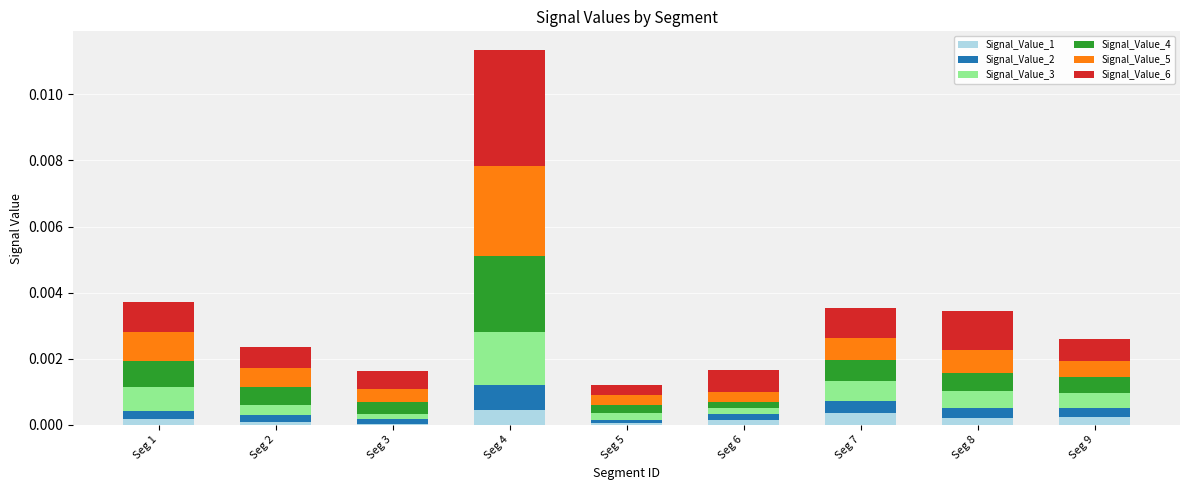

At which category is the sum across all series the highest?

Seg 4